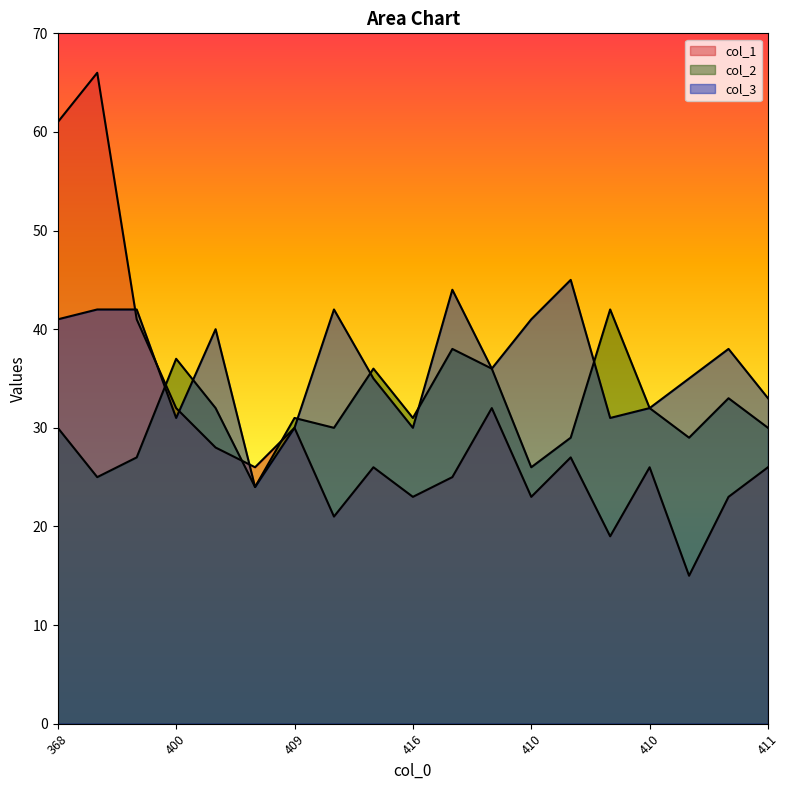

Does the chart display data point markers on the line(s)?

No